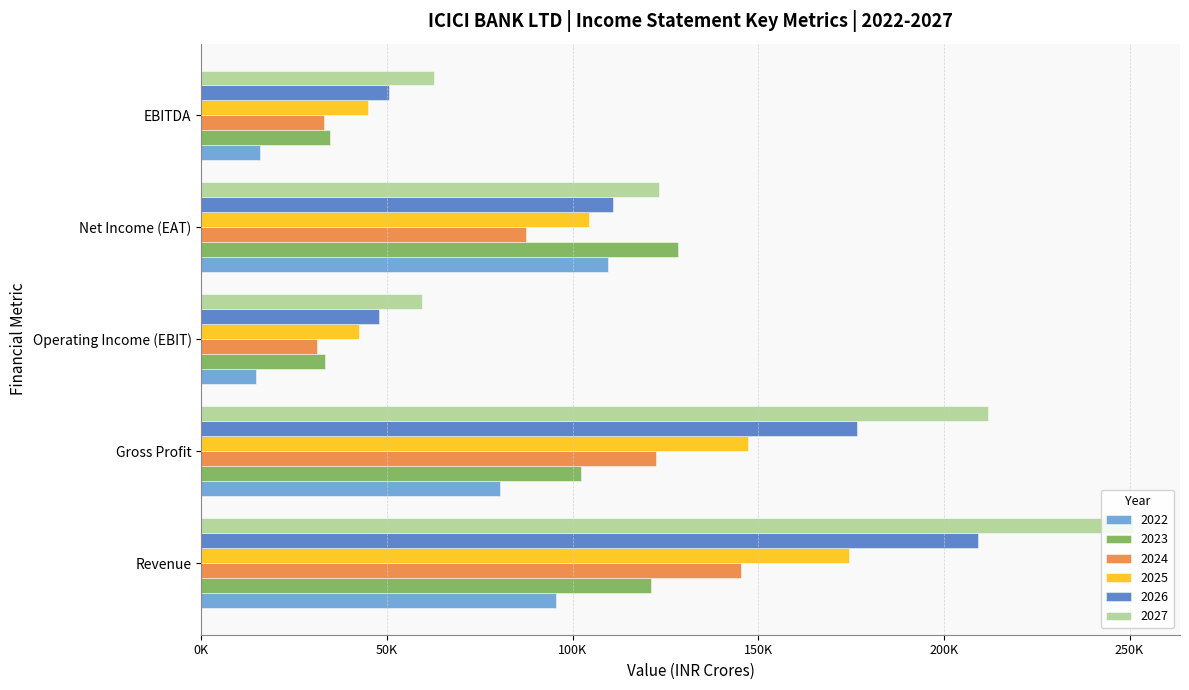

What is the value of the 2024 bar at the 1st from the left?

145280.2